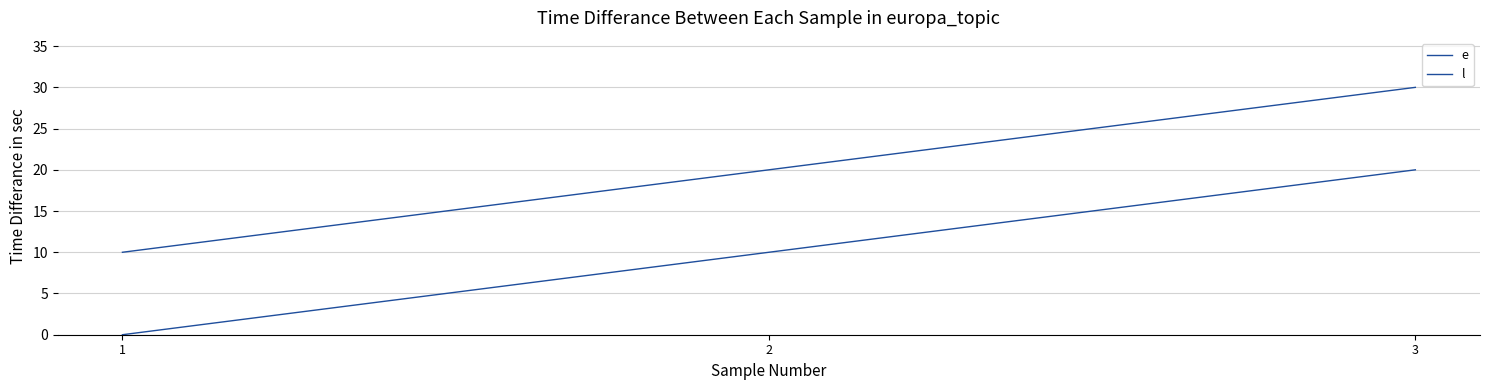

Does the chart display data point markers on the line(s)?

No